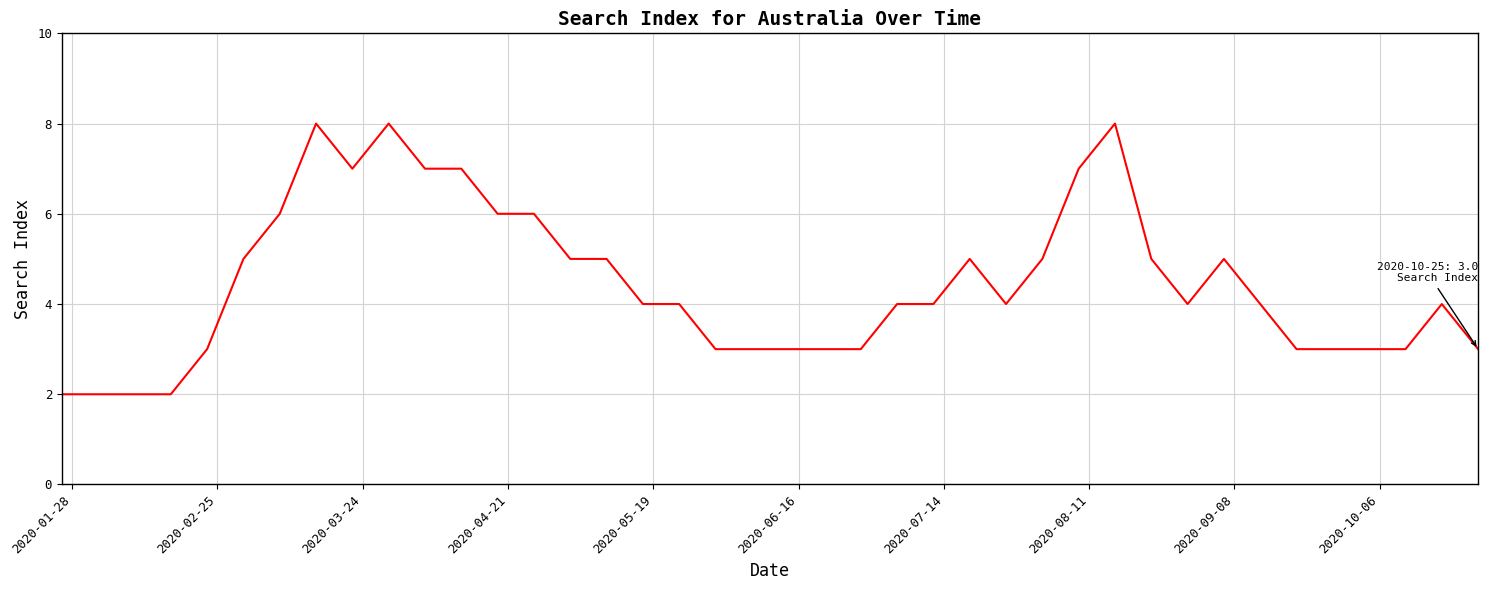

What is the minimum value shown in the chart?

2